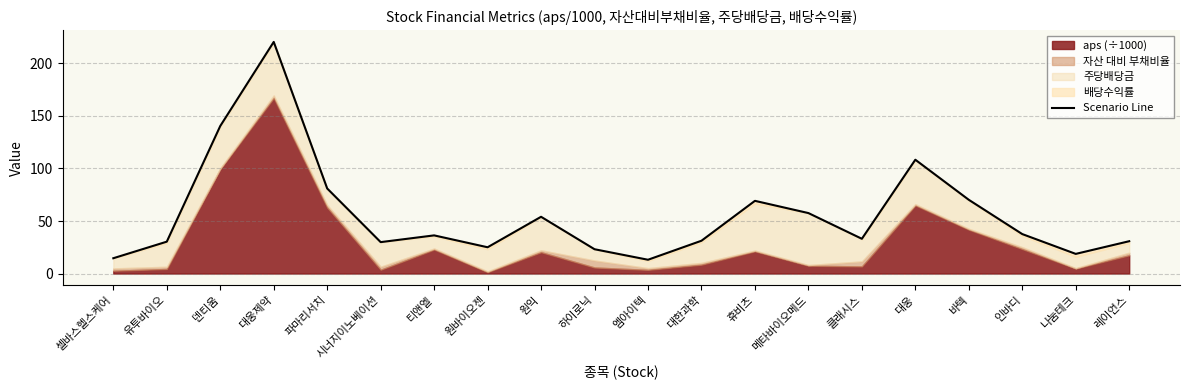

List the labels in order of value, largest first.

대웅제약, 덴티움, 대웅, 파마리서치, 바텍, 휴비츠, 메타바이오메드, 원익, 인바디, 티앤엘, 클래시스, 대한과학, 레이언스, 유투바이오, 시너지이노베이션, 원바이오젠, 하이로닉, 나눔테크, 셀바스헬스케어, 엠아이텍